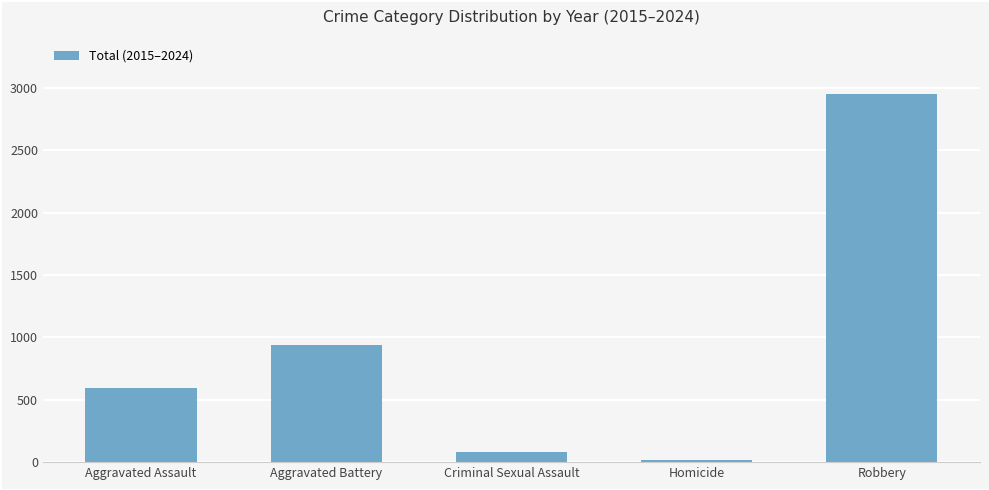

Reading left to right, what are all the values shown in this chart?

Aggravated Assault=598	Aggravated Battery=938	Criminal Sexual Assault=84	Homicide=17	Robbery=2952